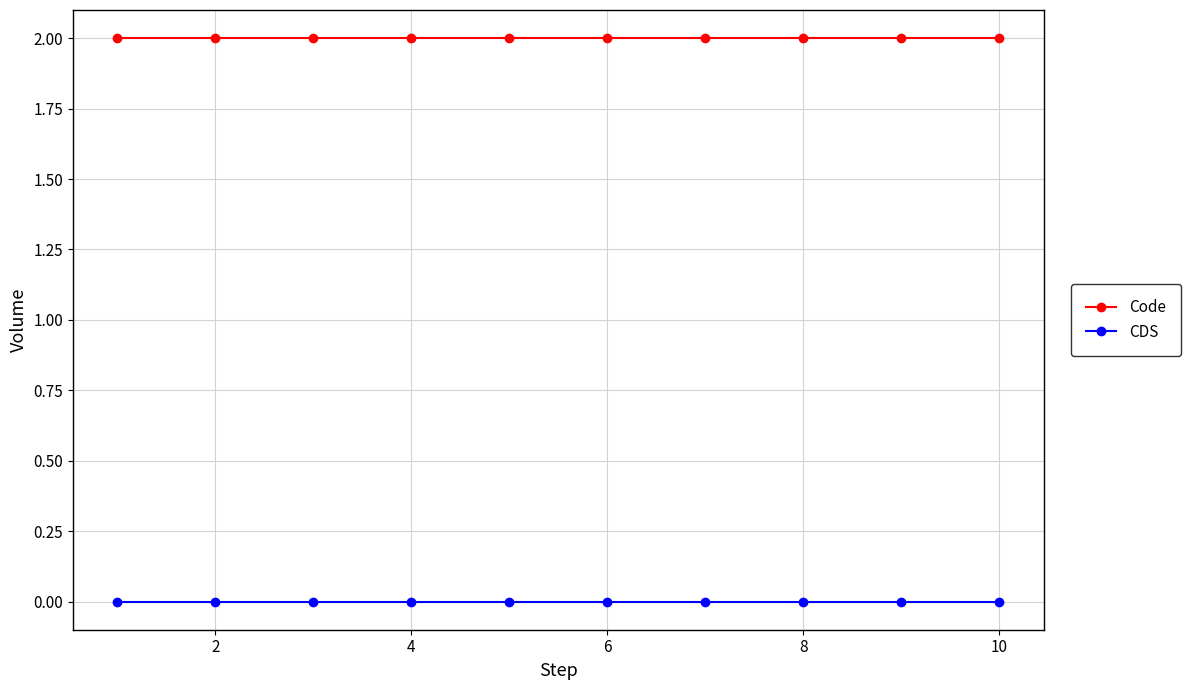

List the series in order of their overall mean, lowest first.

CDS, Code